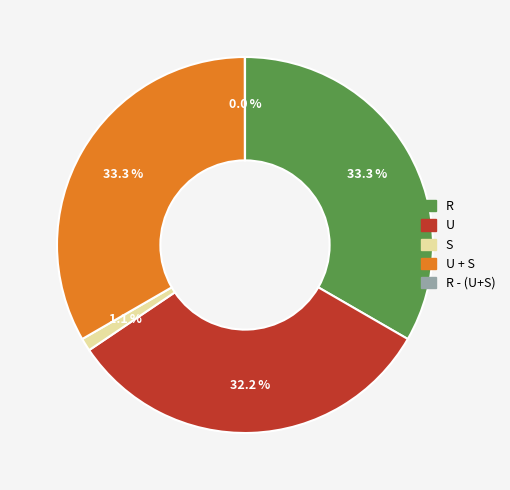

What is the total percentage of R and U?

65.6%